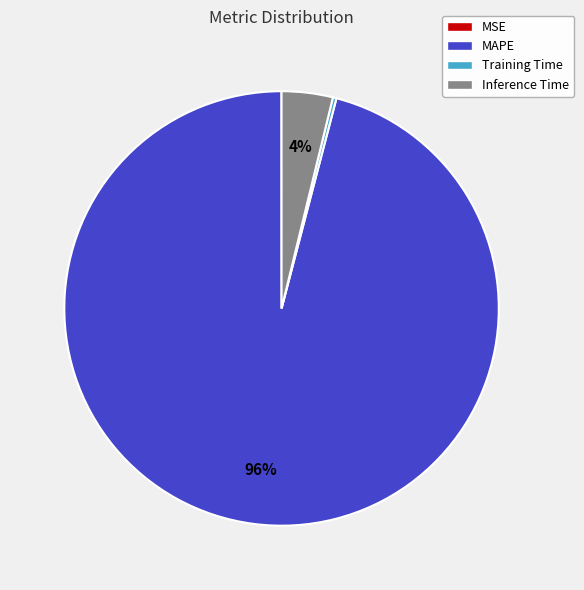

To the nearest percent, what is the difference between the largest and smallest slice percentages?

96%